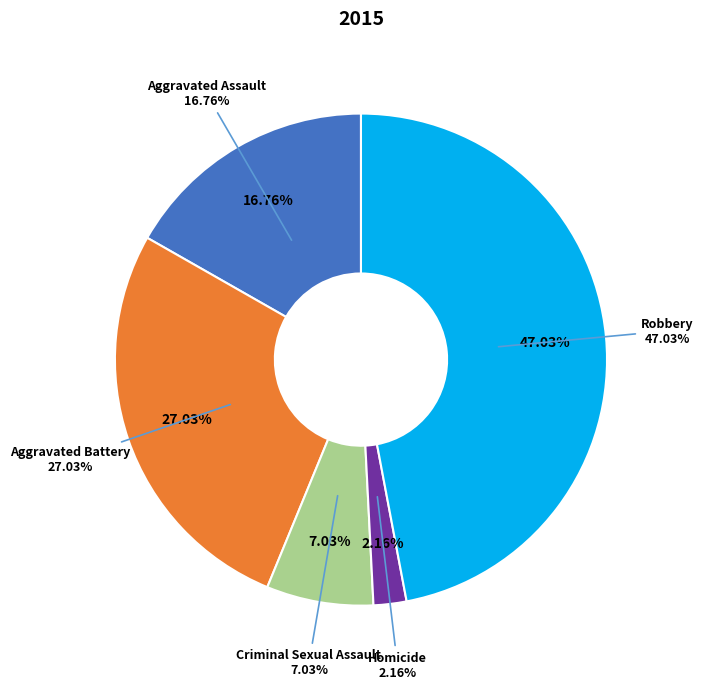

Count the number of slices in the pie.

5